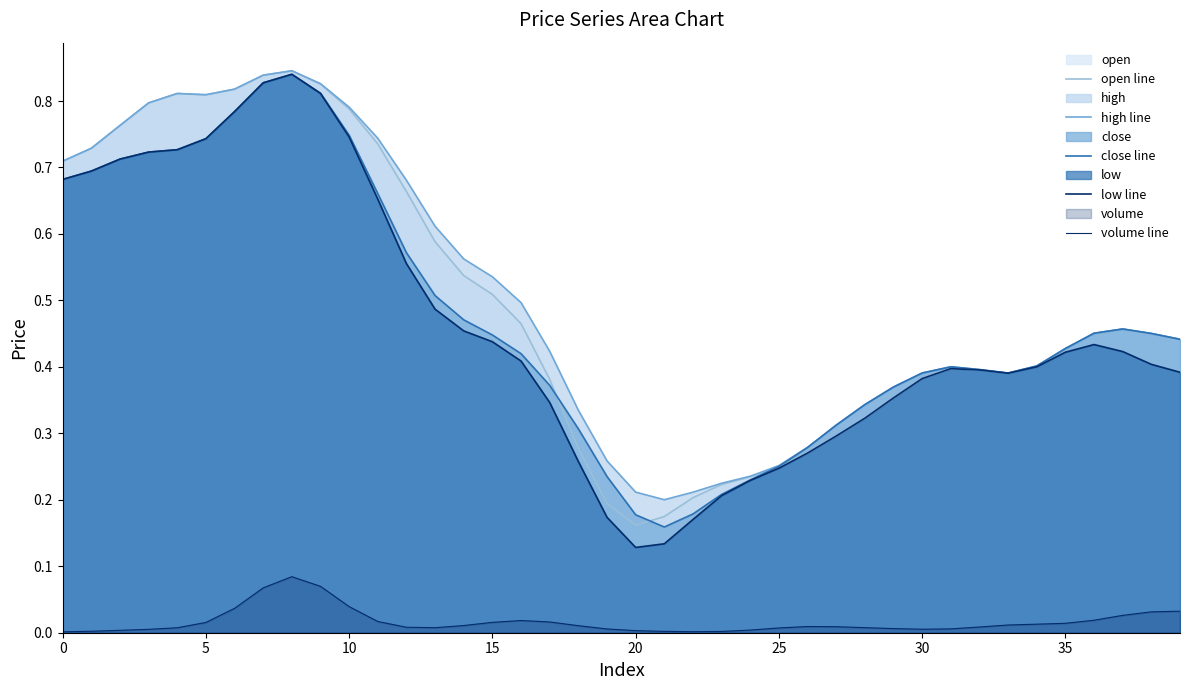

How many lines are shown in the chart?

5